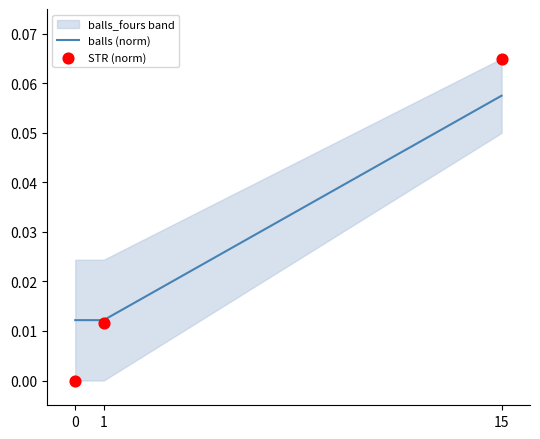

At how many categories does at least one series exceed 0?

3